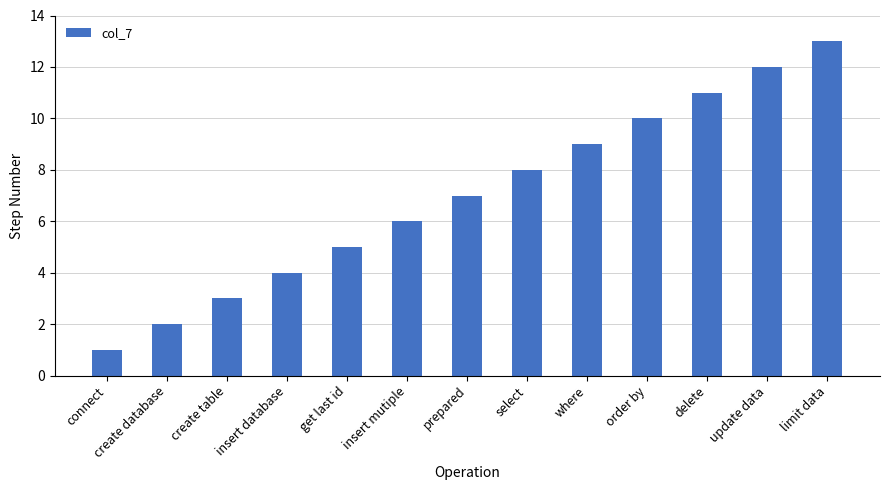

What is the change in value from prepared to select?

+1